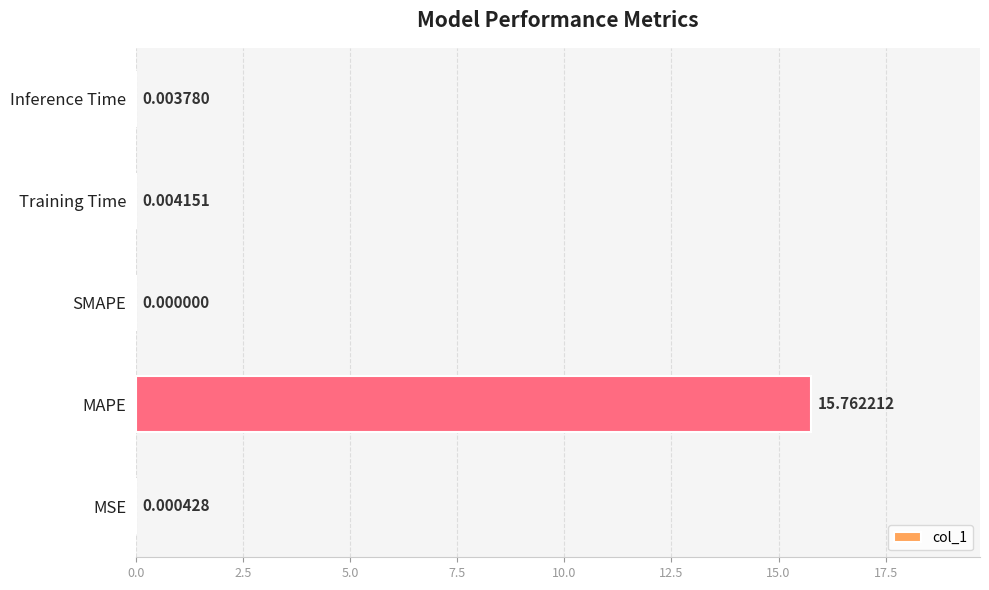

Are the bars grouped side by side (vs. stacked)?

No